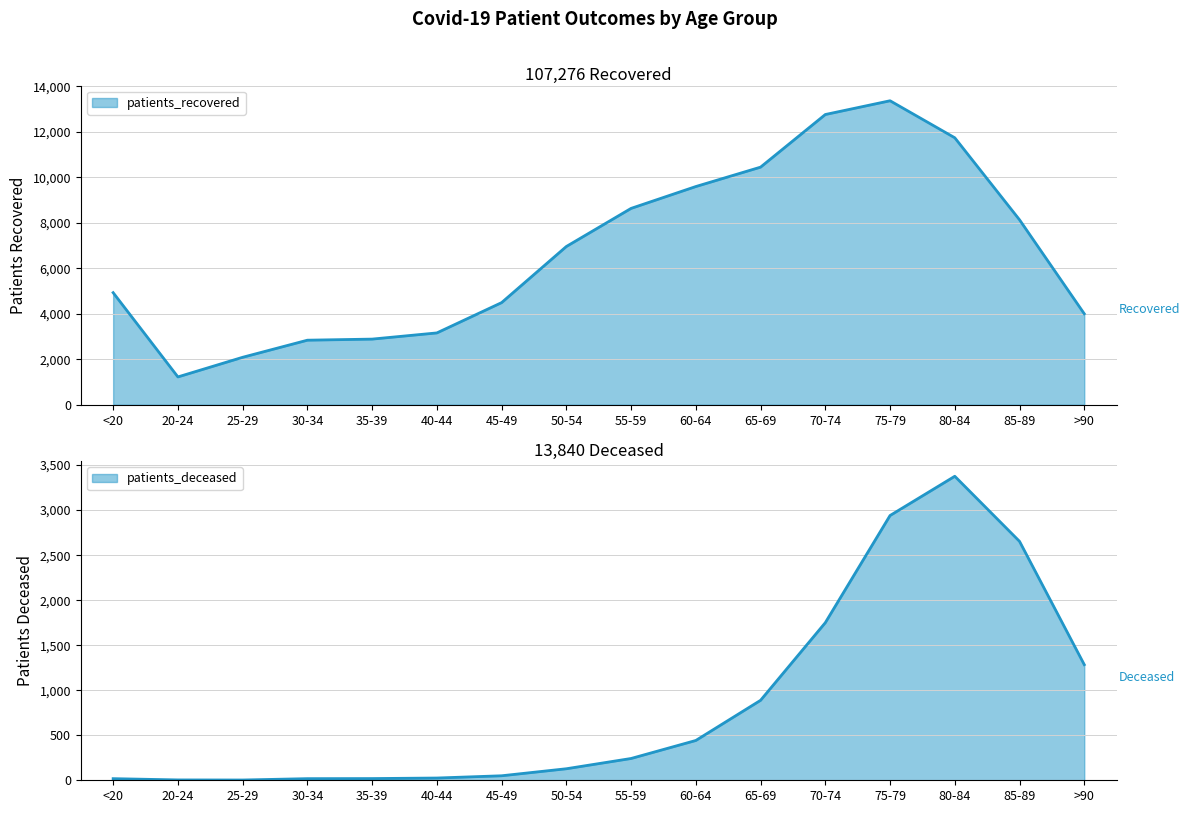

At which category does patients_recovered reach its first local peak?

75-79